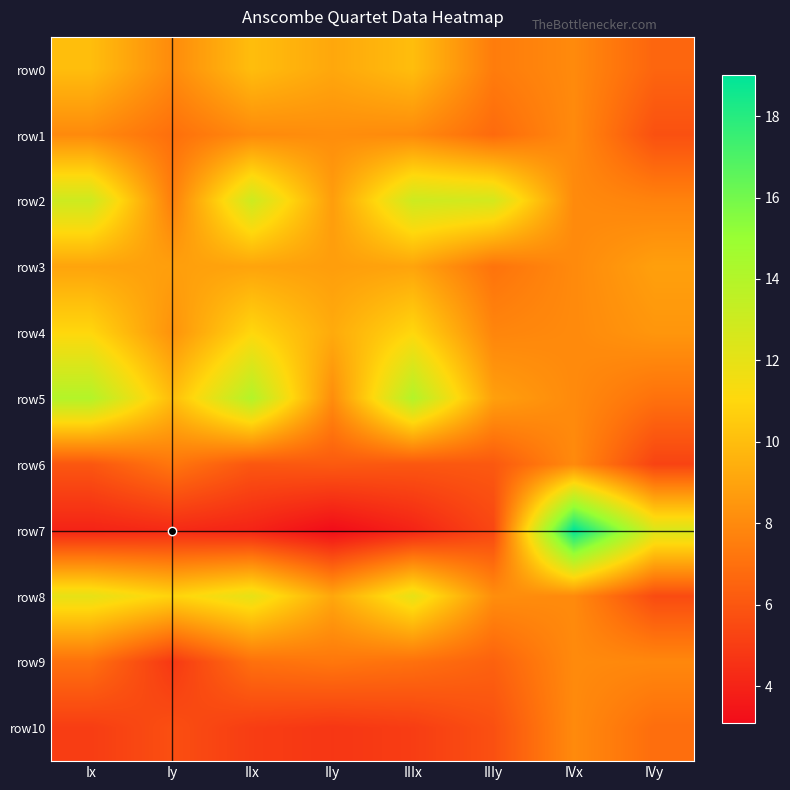

Between Ix and IVx, which series saw the biggest shift?

row7